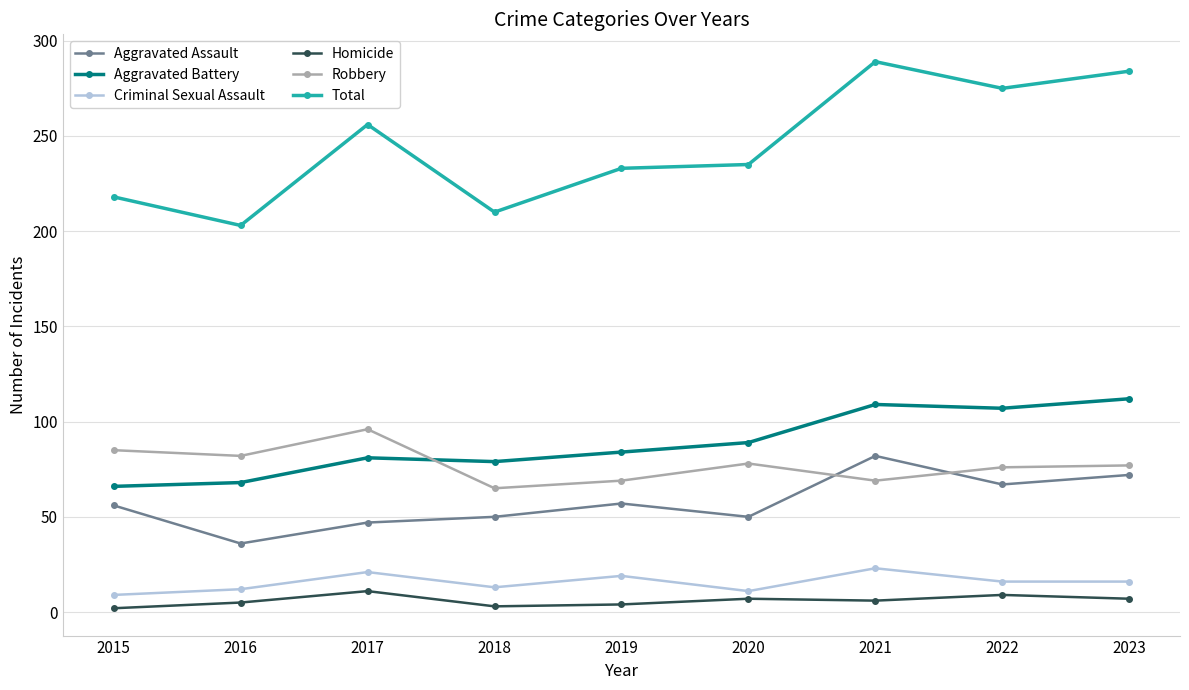

What is the difference between the highest and lowest values at 2020?

228